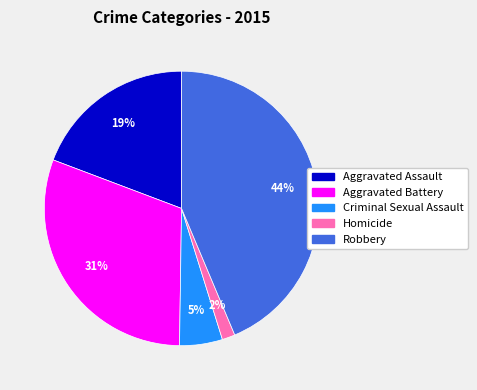

To the nearest percent, what is the difference between the Aggravated Battery and Robbery slice percentages?

13%